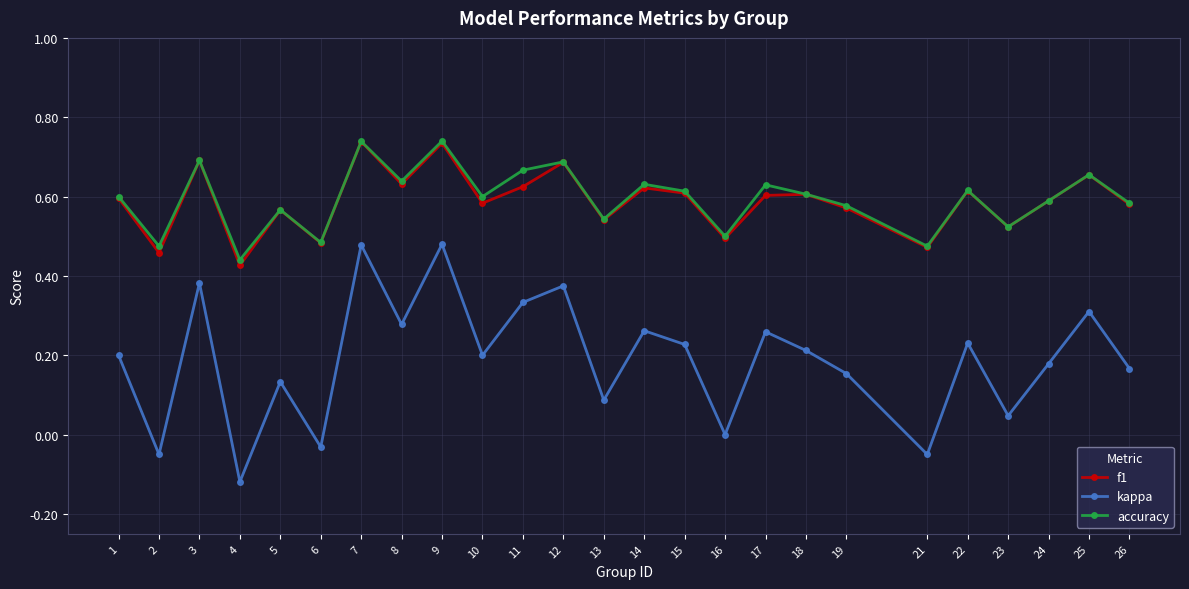

The value of accuracy at 22 is 0.4. True or false?

False